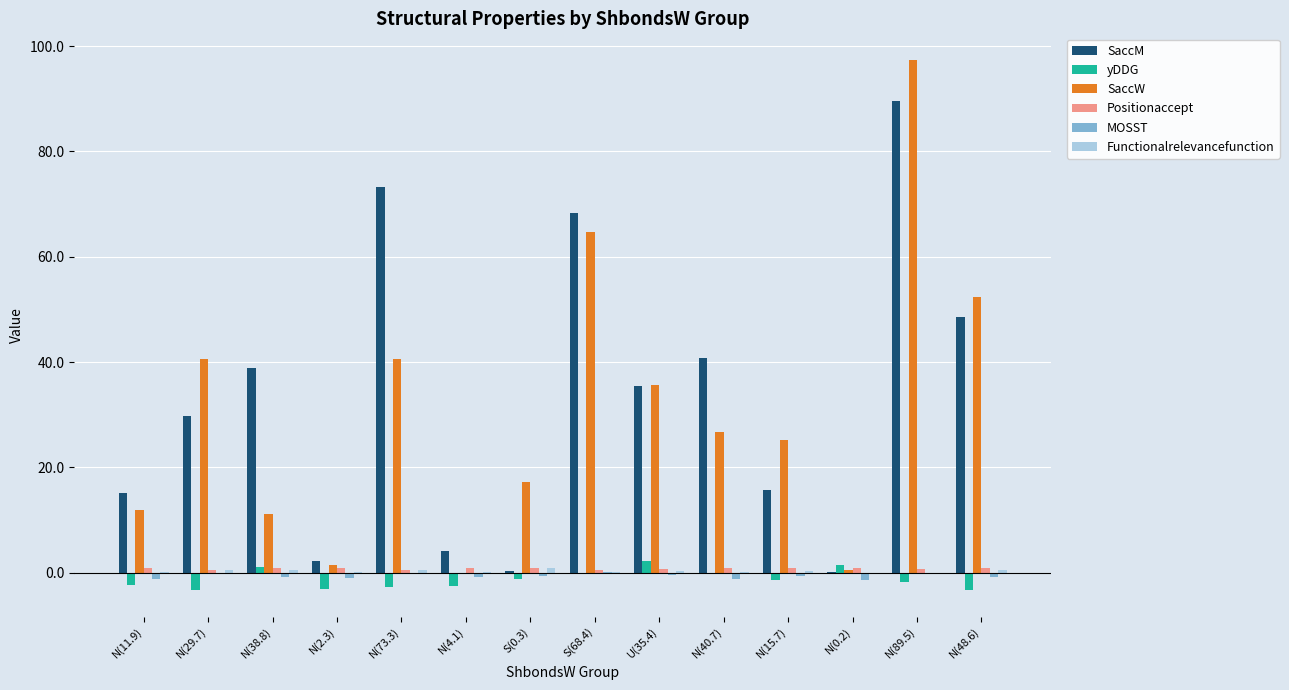

What is the sum of all SaccW values?

425.5